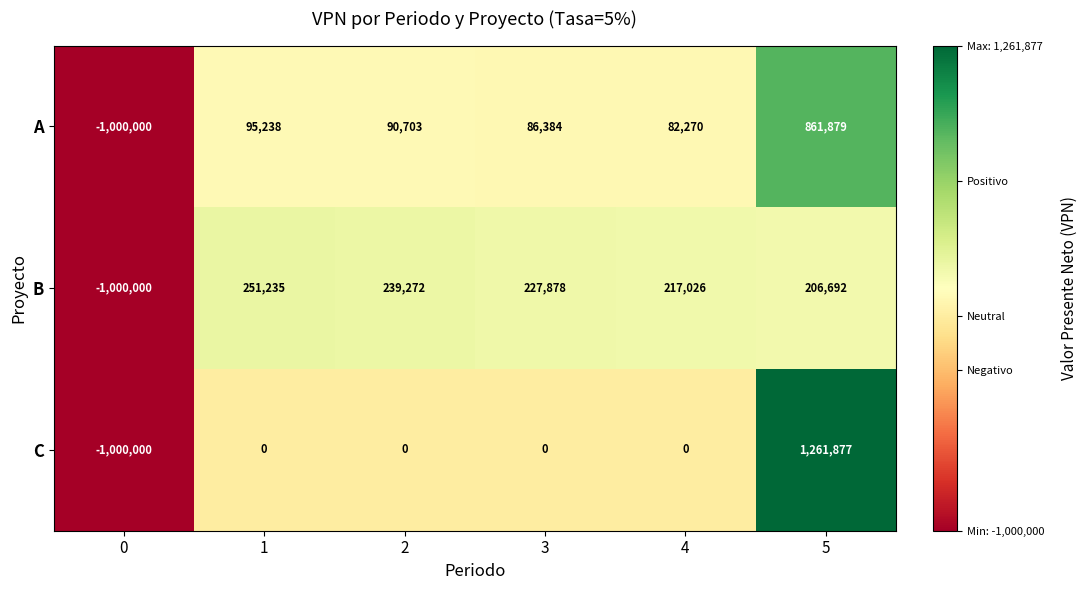

Which series has the widest spread of values?

C